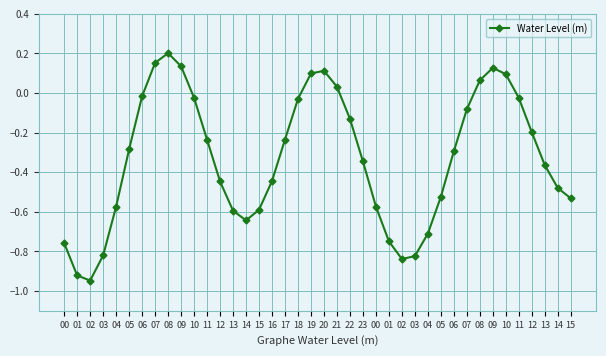

The chart shows a value of -0.1 at 05. True or false?

False